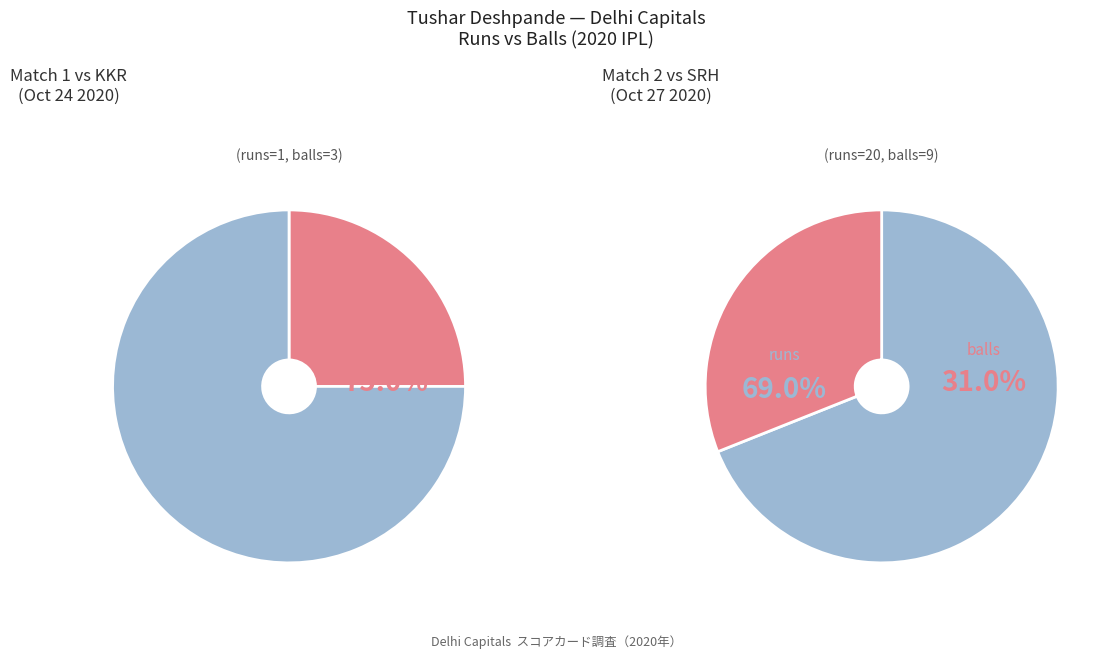

How many slices are in this pie chart?

2